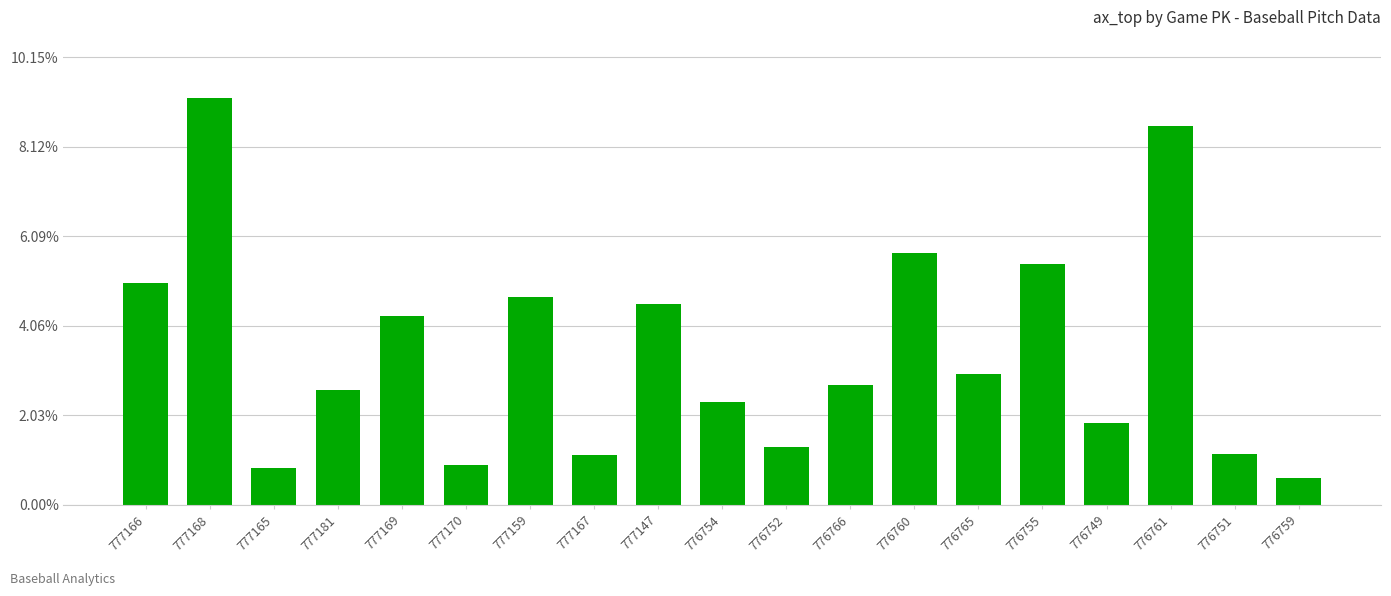

What value does the data have at 777170?

0.9